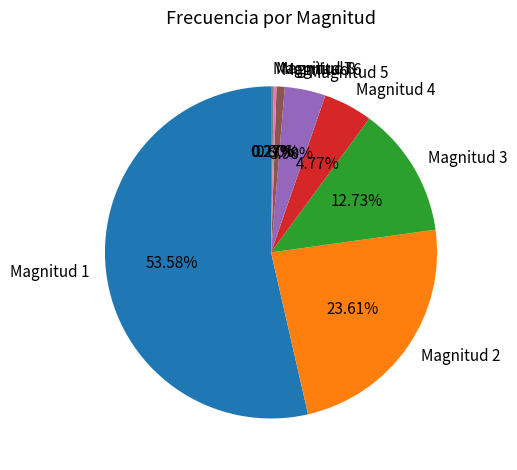

The Magnitud 5 slice represents 16% of the pie. True or false?

False